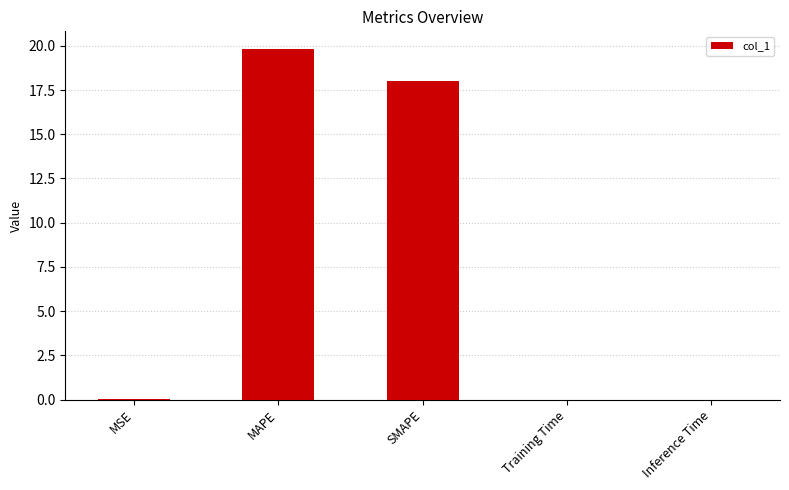

What is the sum of all values?

37.9